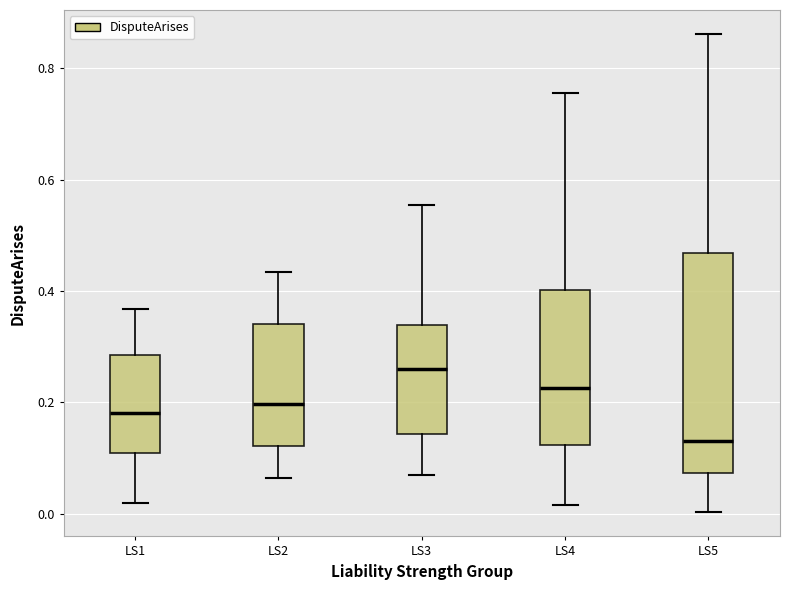

Reading left to right, read every box against the y-axis: the position of its median line, the range the box covers, and the ends of its whiskers. The values are not printed on the chart, so give them approximately, as read against the axis.

LS1: median 0.18, box 0.10 to 0.28, whiskers 0.02 to 0.36
LS2: median 0.20, box 0.12 to 0.34, whiskers 0.06 to 0.44
LS3: median 0.26, box 0.14 to 0.34, whiskers 0.06 to 0.56
LS4: median 0.22, box 0.12 to 0.40, whiskers 0.02 to 0.76
LS5: median 0.14, box 0.08 to 0.46, whiskers 0.00 to 0.86